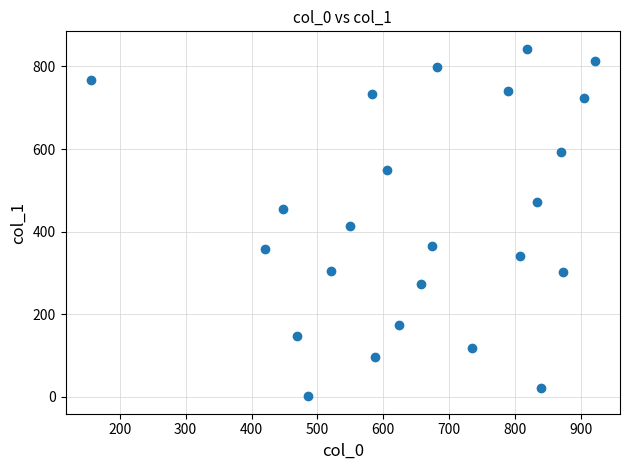

What is the range of X values (max minus min)?

765